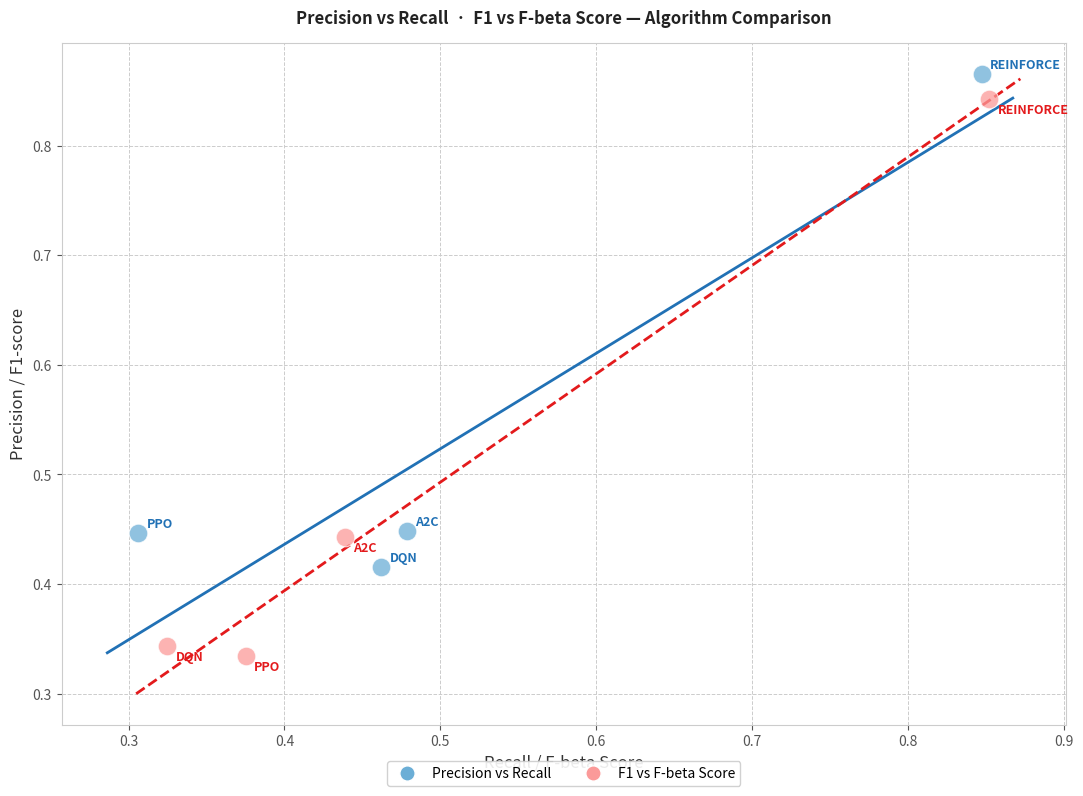

Which series has the widest spread of Y values?

F1 vs F-beta Score